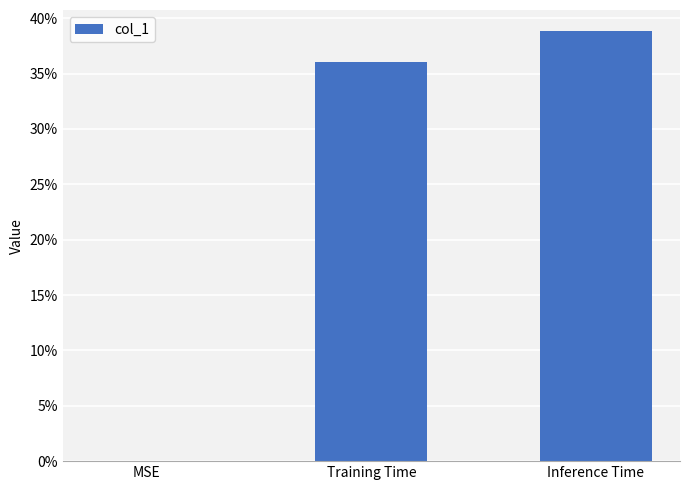

What is the sum of all values?

0.7